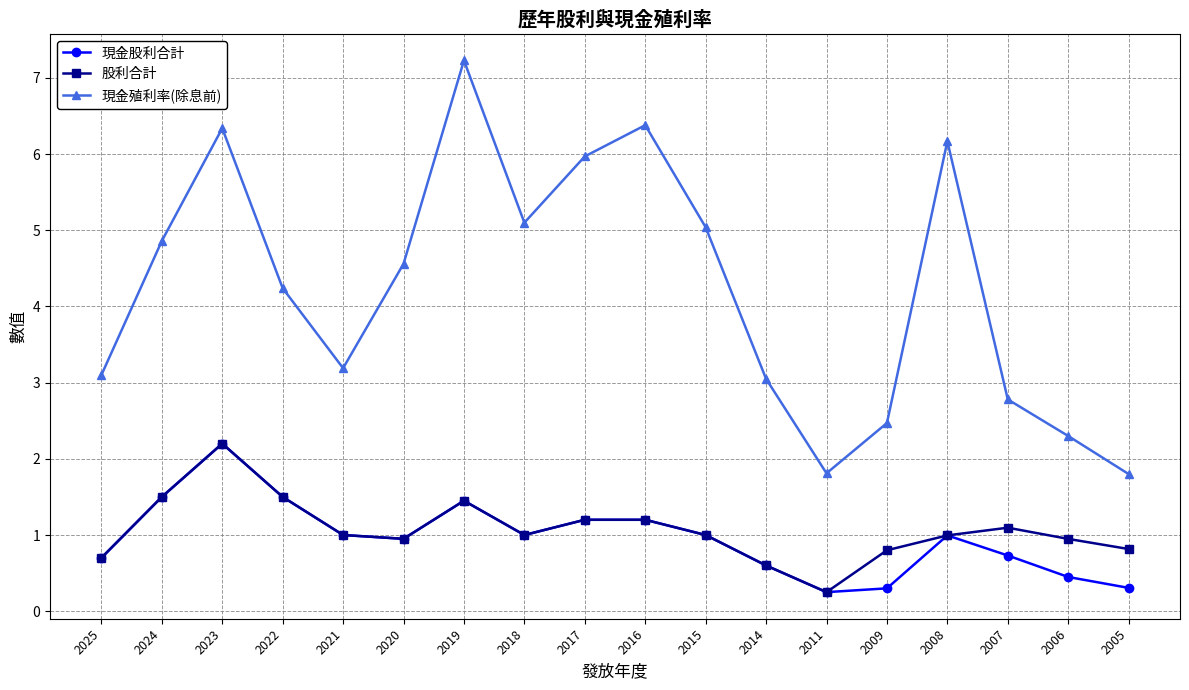

The value of 現金殖利率(除息前) at 2006 is 1.6. True or false?

False